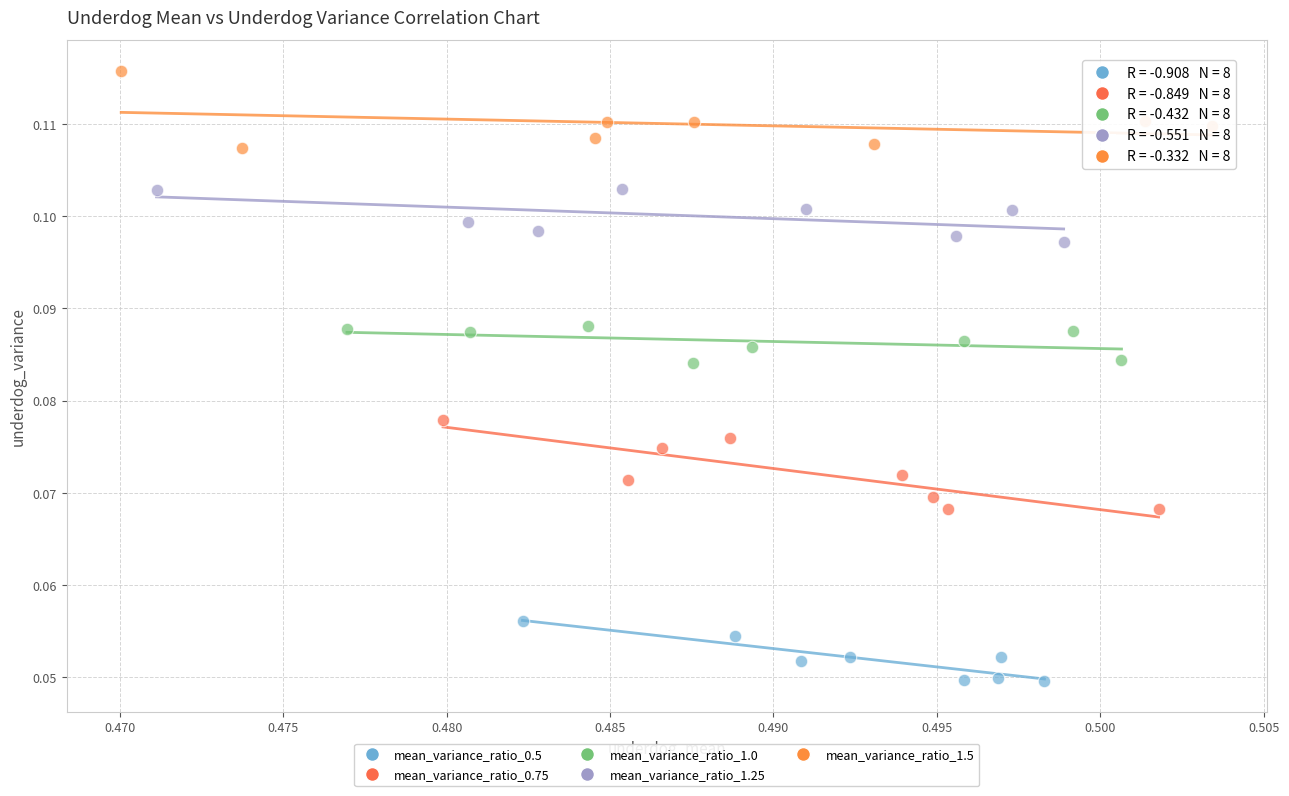

Which series contains the lowest Y value?

mean_variance_ratio_0.5